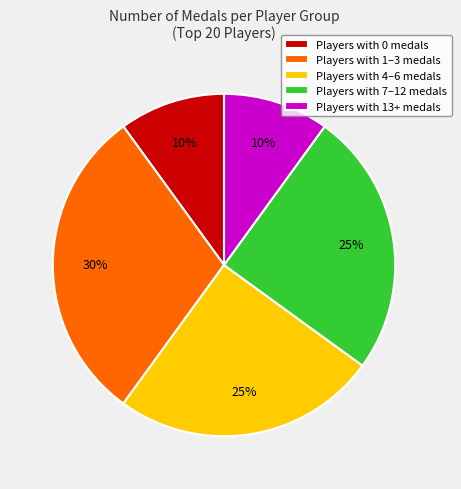

To the nearest percent, what is the difference between the largest and smallest slice percentages?

20%